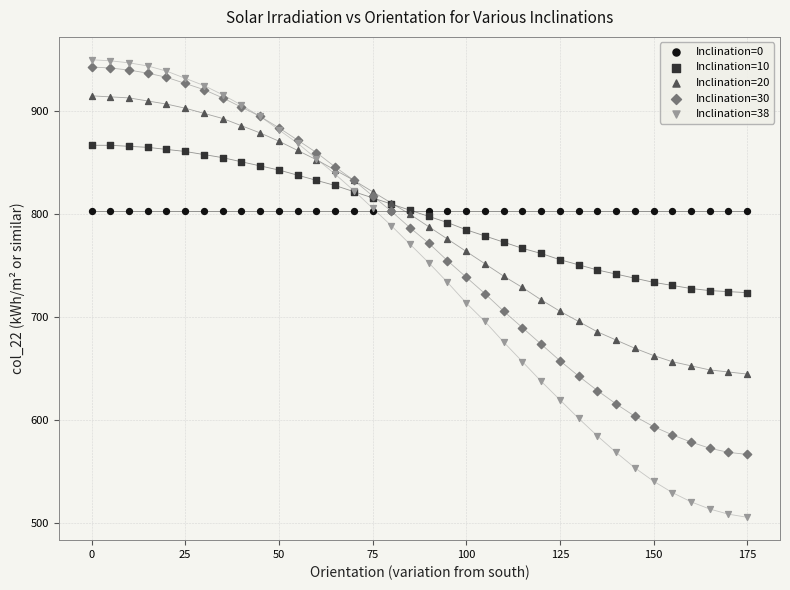

What are all the series names shown in the legend?

Inclination=0, Inclination=10, Inclination=20, Inclination=30, Inclination=38